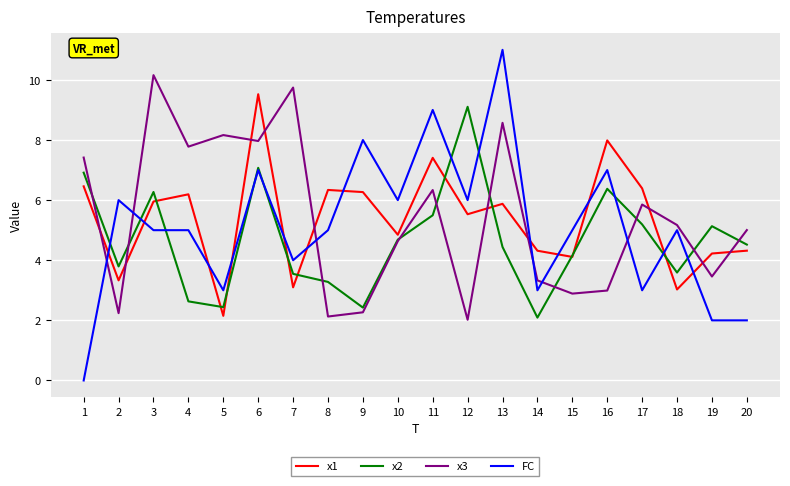

What is the approximate value of FC at 19?

2.0